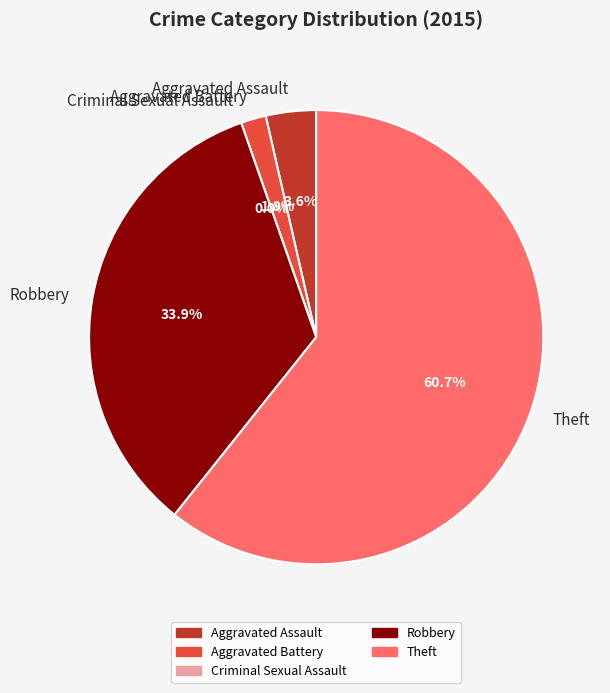

Is Theft the majority of the pie?

Yes